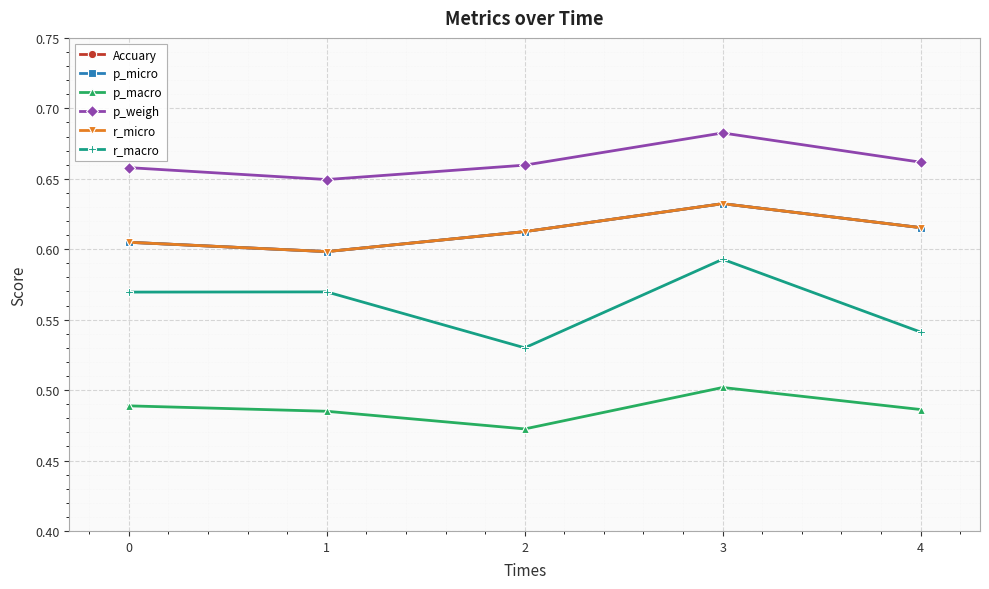

True or false: p_macro and p_weigh cross at least once.

False